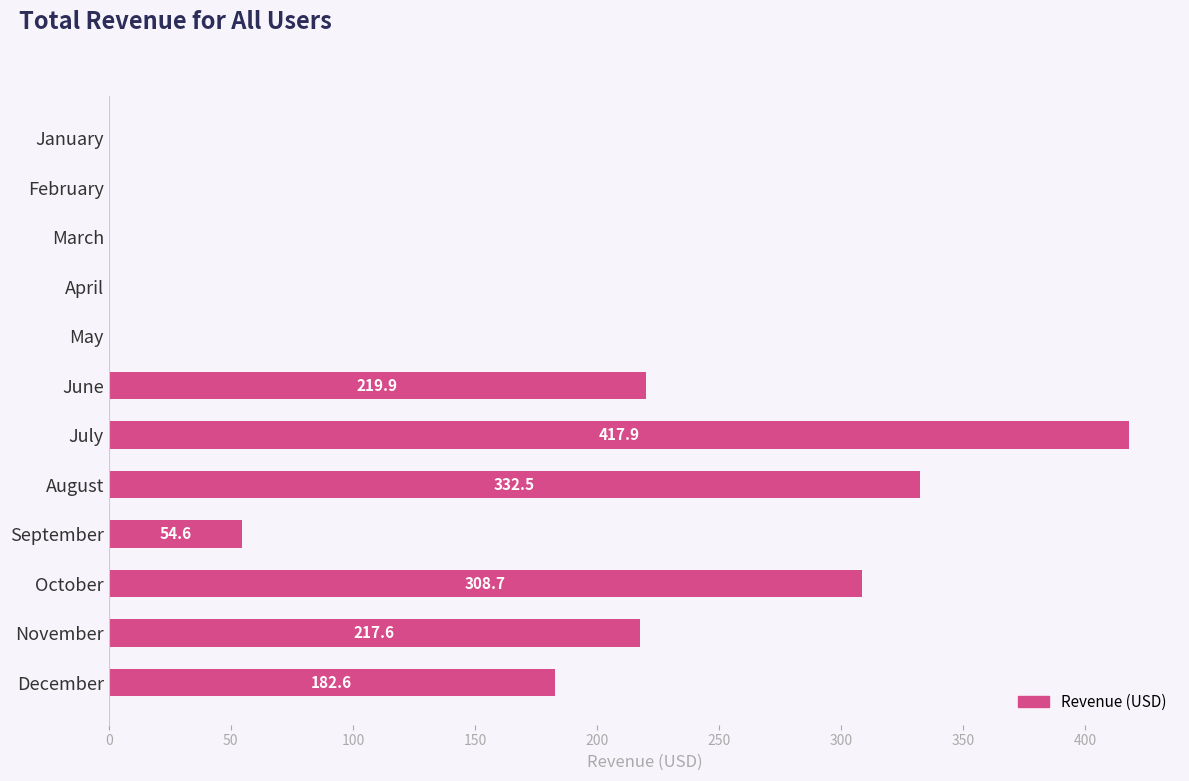

Where is the data nearest to the value 208?

November